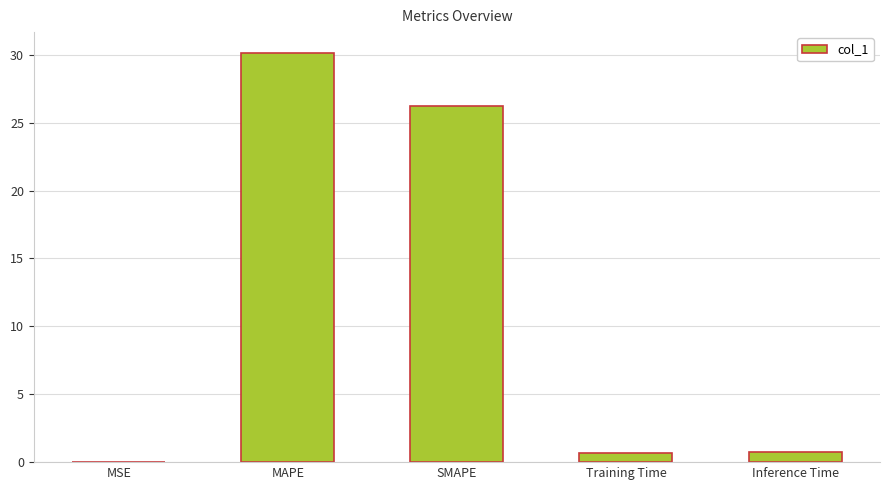

Read the value at SMAPE.

26.2